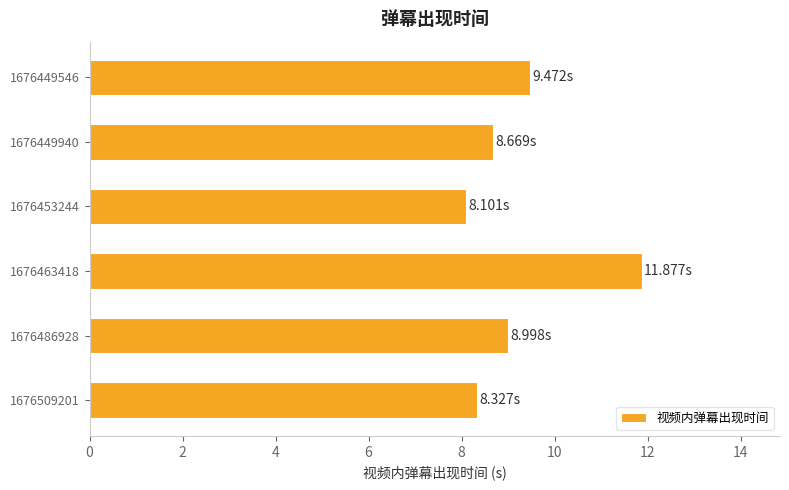

What is the average value?

9.2